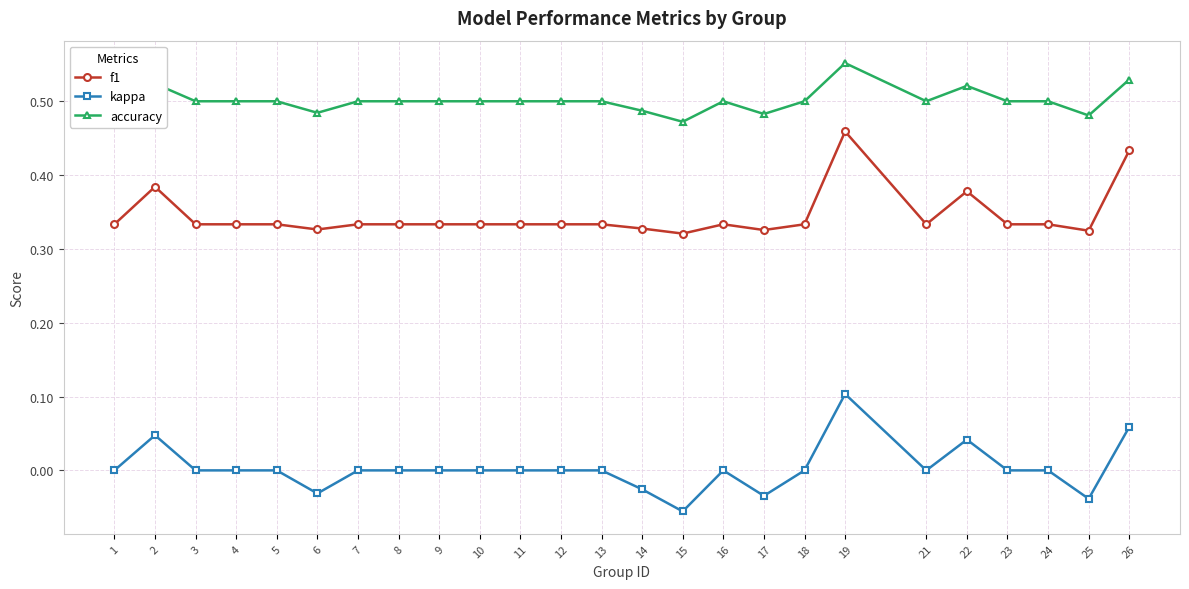

Is the value of kappa at 19 greater than the value of accuracy at 16?

No